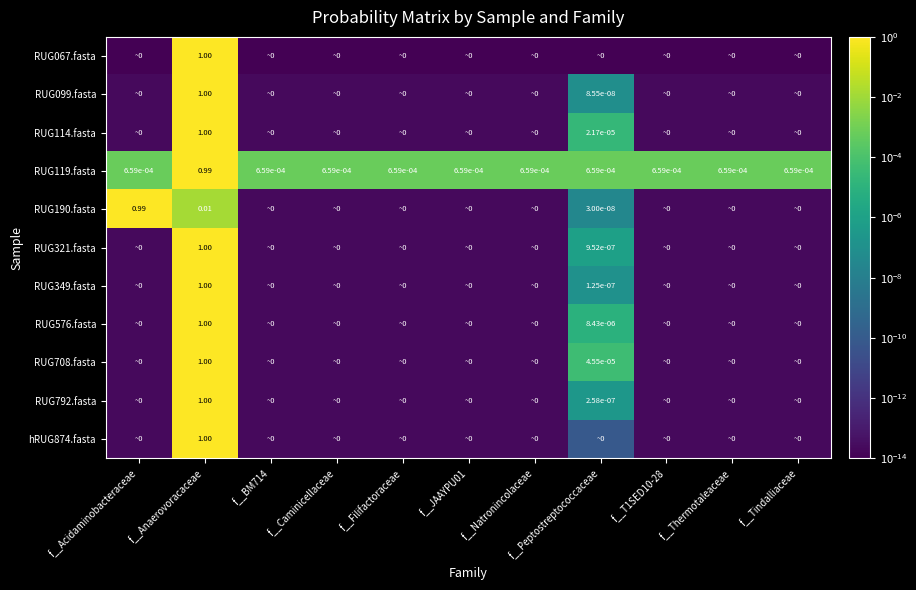

At how many categories does at least one series exceed 0?

11